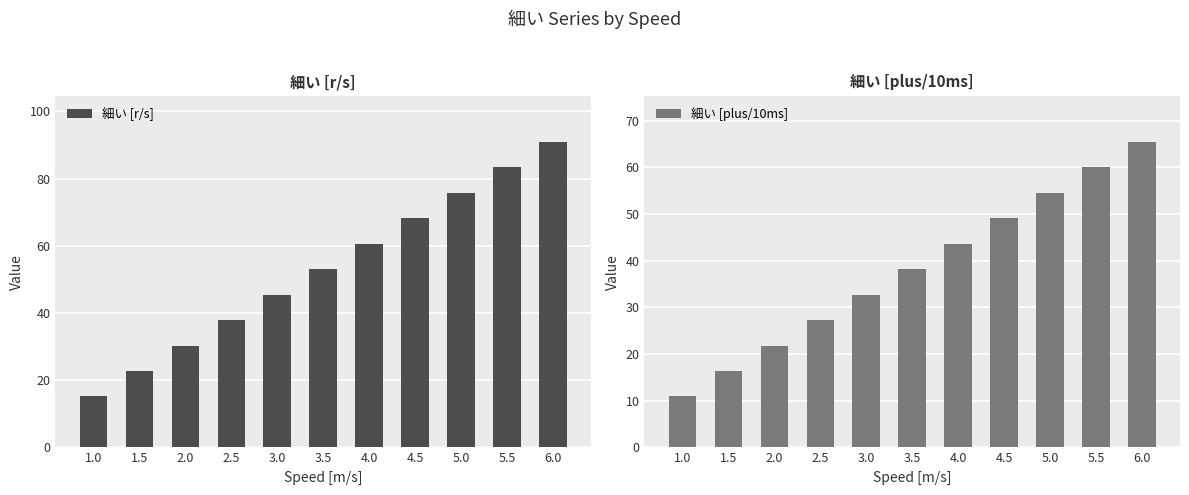

What position from the left is 5.5?

10